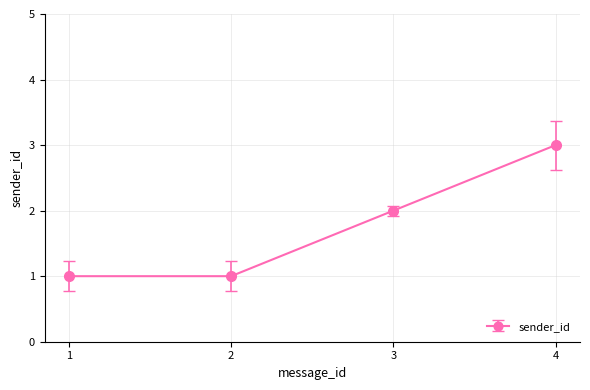

Which label corresponds to the largest value in the chart?

4